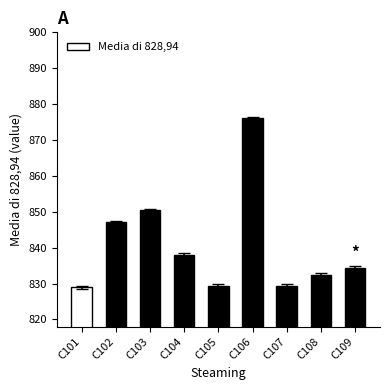

How many bars are there in total?

9